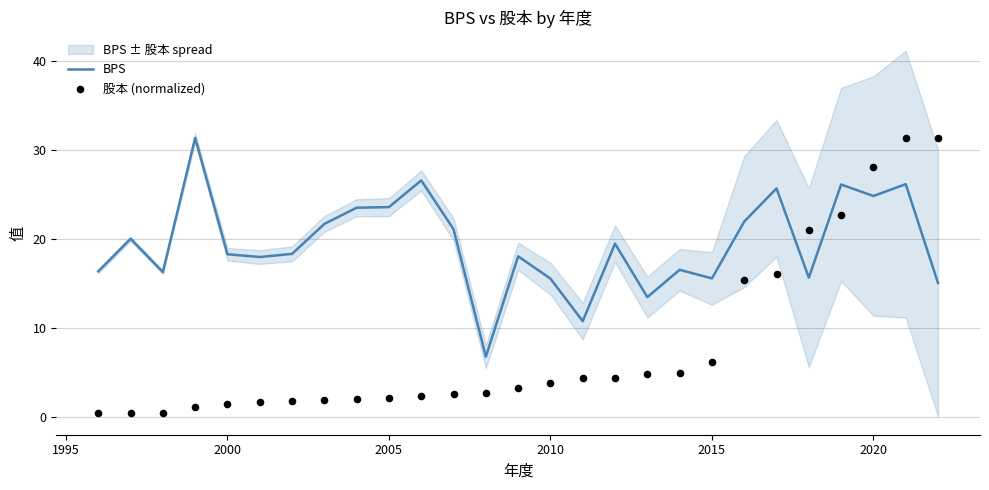

What is the maximum value for BPS?

31.3